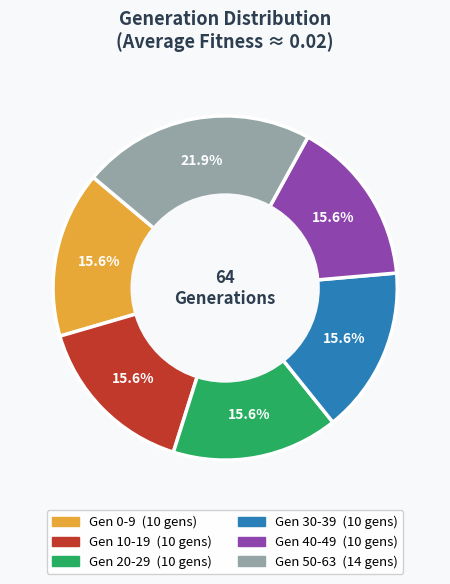

Is there a majority slice in this chart?

No